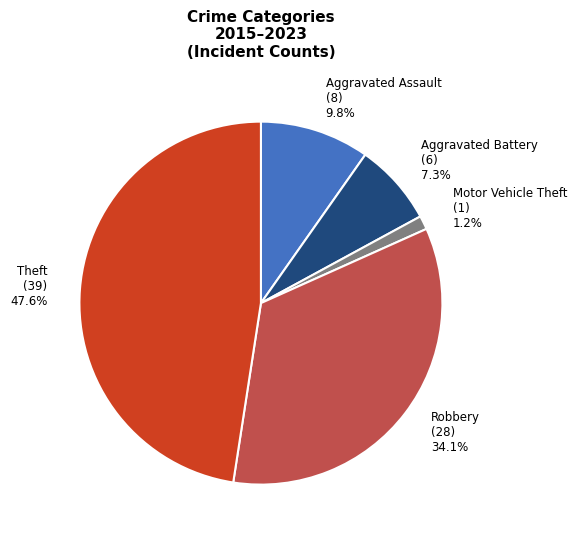

To the nearest percent, what is the combined percentage of Theft and Robbery?

82%